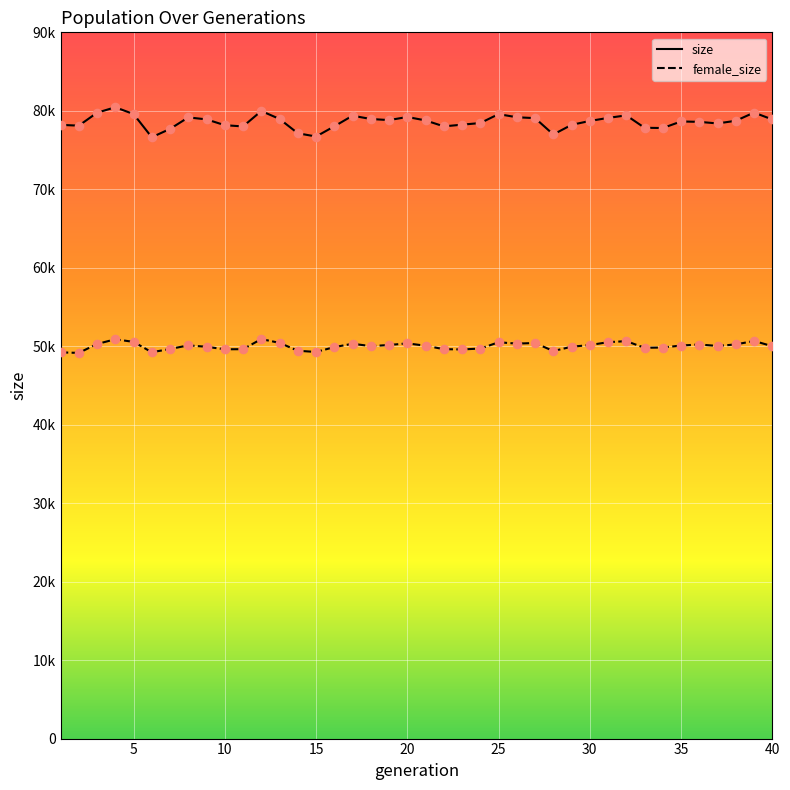

At how many categories does at least one series exceed 75156?

40